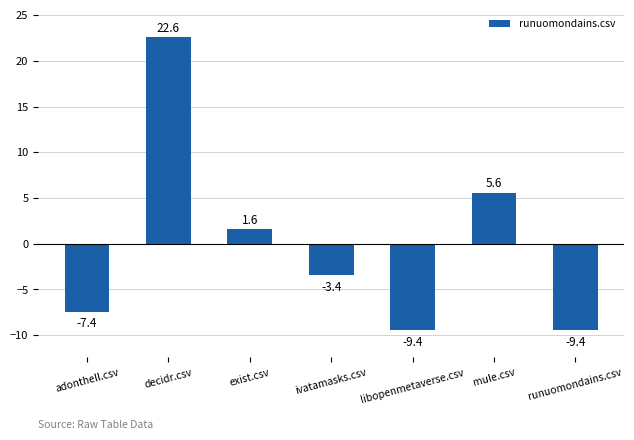

How many bars are there in total?

7